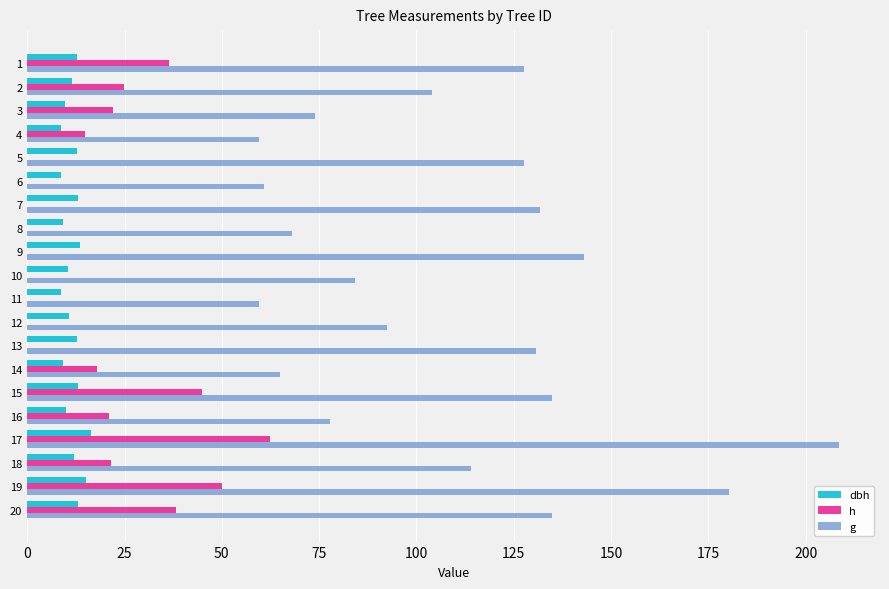

The dbh series shows 12.8 at 5. True or false?

True